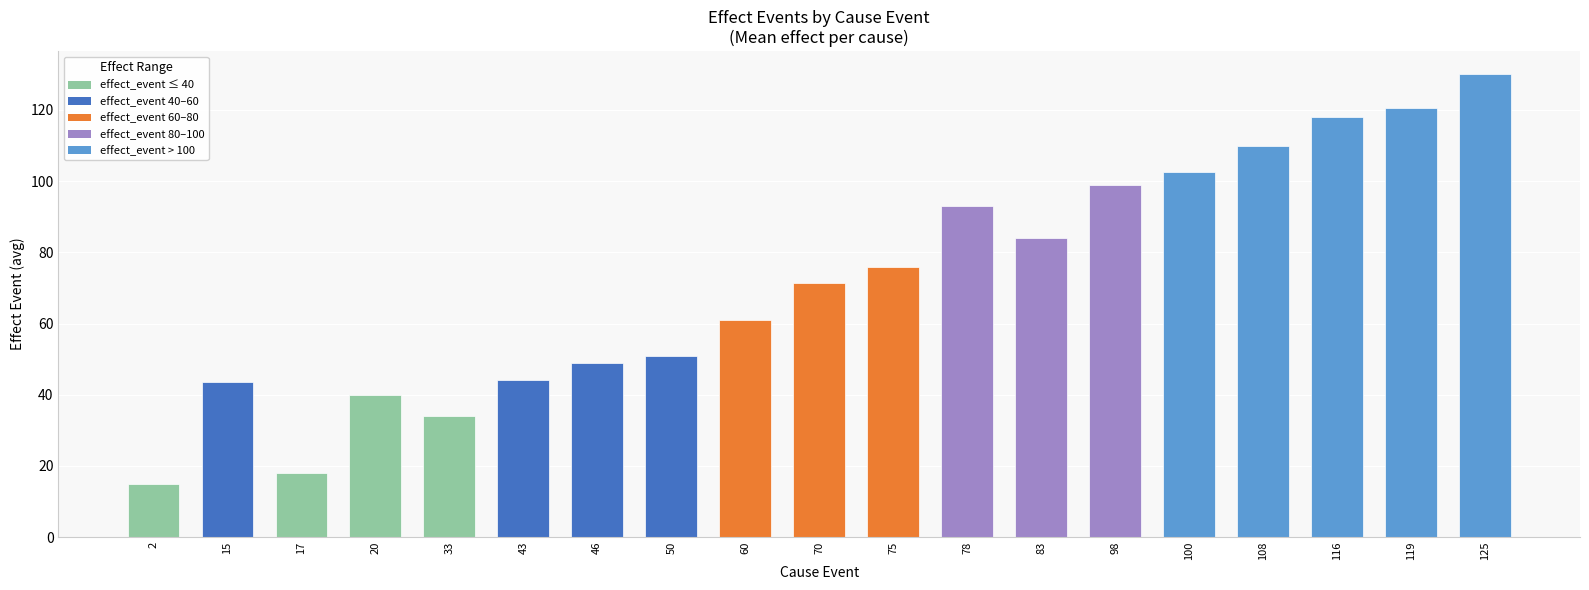

The chart shows a value of 26.7 at 17. True or false?

False